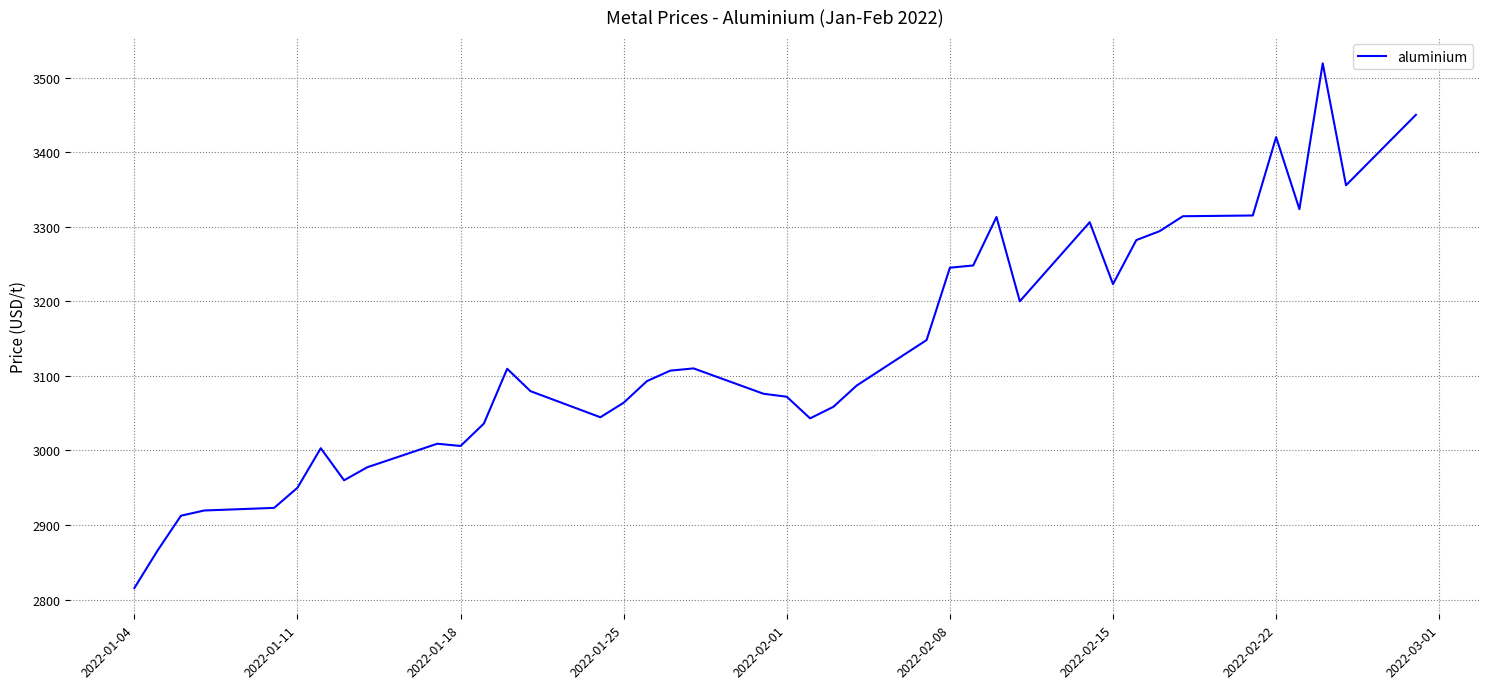

What is the difference between the second highest and second lowest values?

584.0